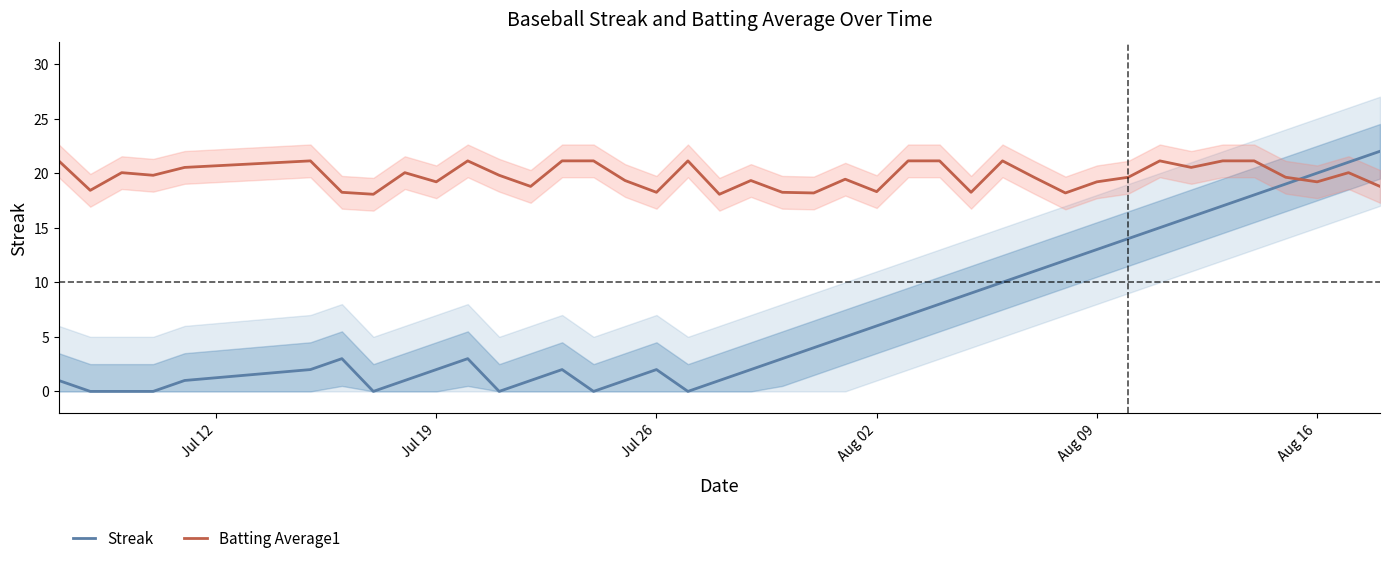

What is the maximum value for Streak?

22.0